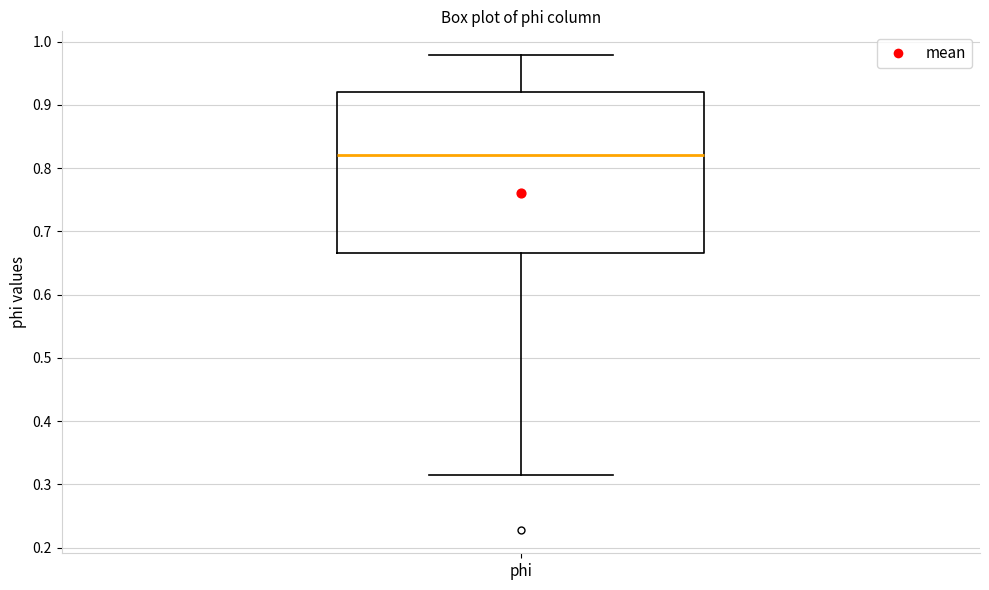

Transcribe this box plot: give where the median line is, the range the box spans, and where the two whiskers end, as read against the y-axis. The values are not printed on the chart, so give them approximately, as read against the axis.

median 0.82, box 0.67 to 0.92, whiskers 0.31 to 0.98